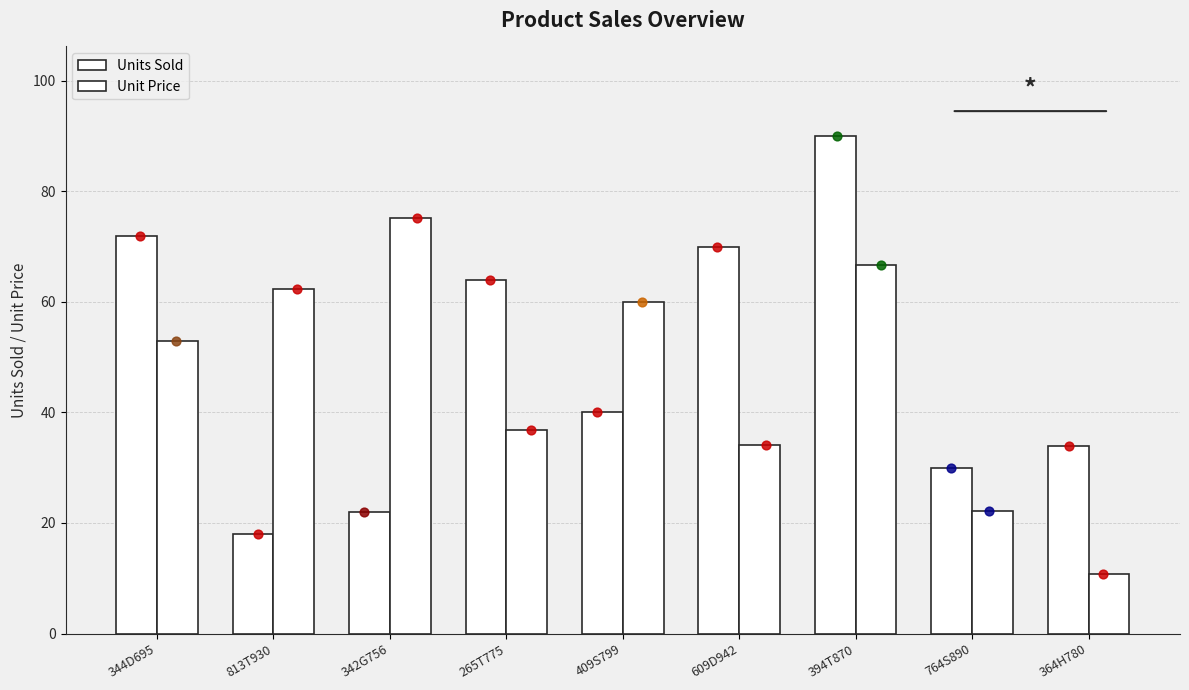

Which series contains the highest Y value?

Units Sold